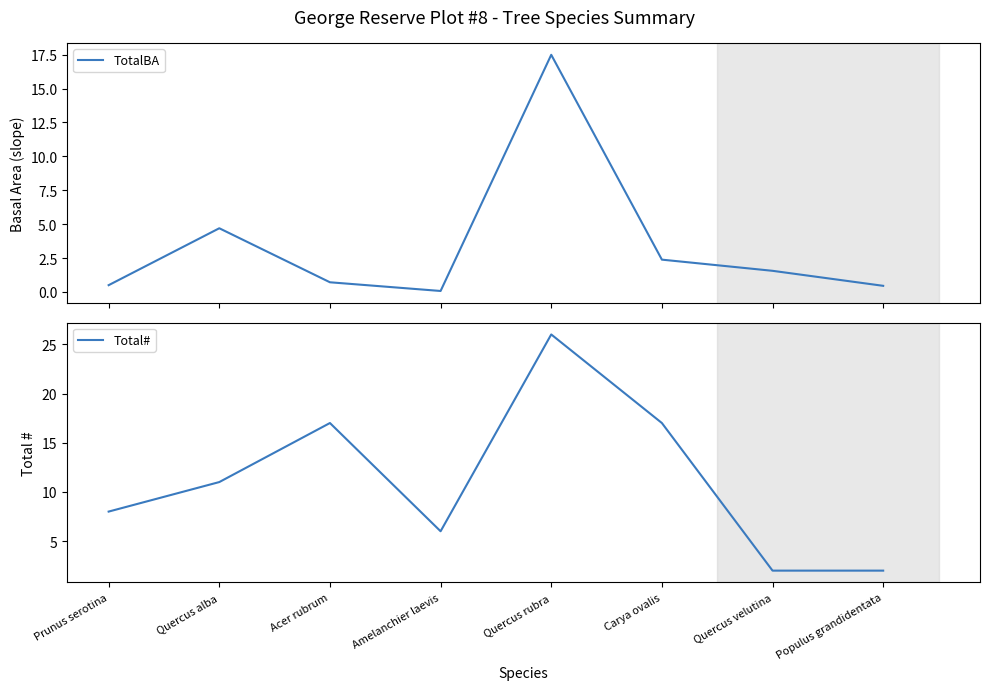

At which label does TotalBA reach its peak?

Quercus rubra